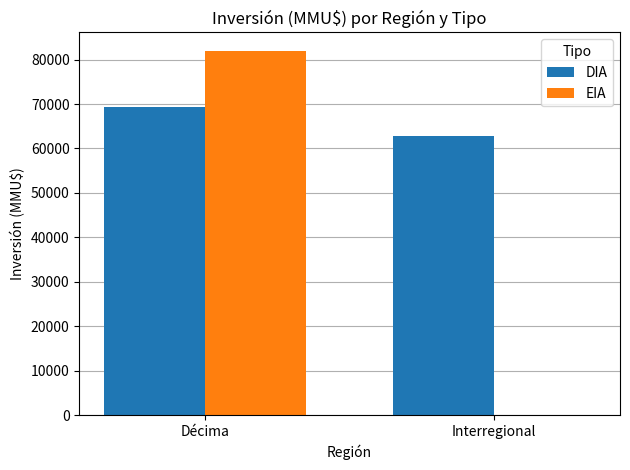

Which series has the largest total across all categories?

DIA